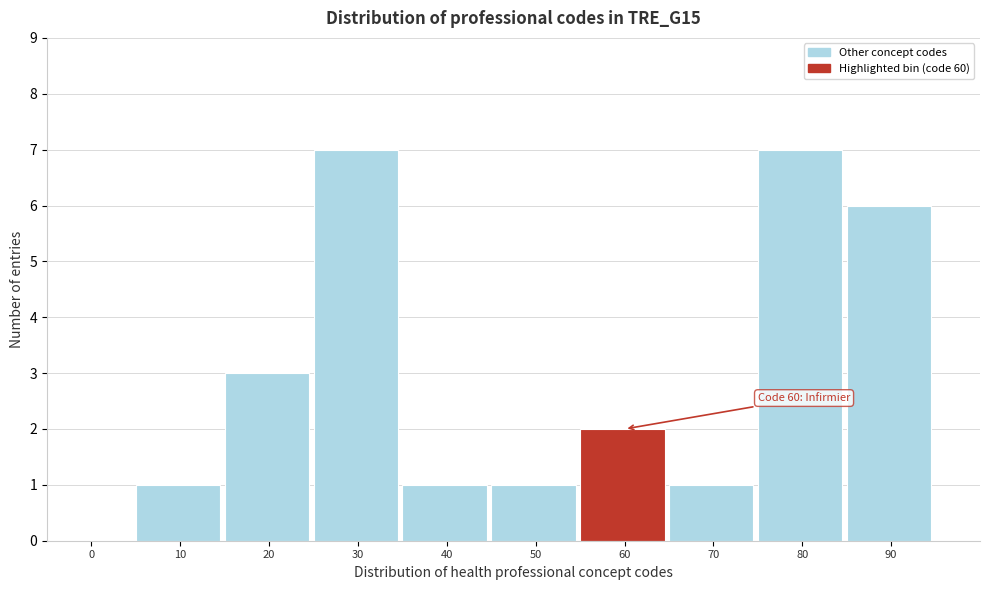

Reading left to right, transcribe all the data shown in this chart.

0=0	10=1	20=3	30=7	40=1	50=1	60=2	70=1	80=7	90=6